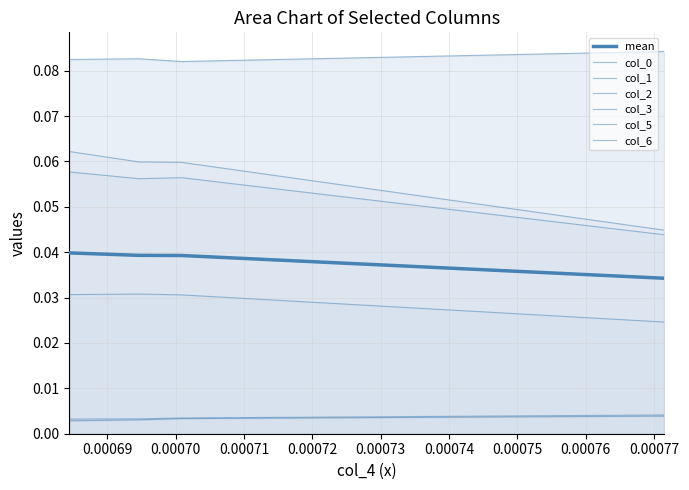

Reading right to left, transcribe all the data shown in this chart.

col_0: 0.0	0.0	0.0	0.0
col_1: 0.0	0.0	0.0	0.0
col_2: 0.1	0.1	0.1	0.0
col_3: 0.1	0.1	0.1	0.1
col_5: 0.1	0.1	0.1	0.0
col_6: 0.0	0.0	0.0	0.0